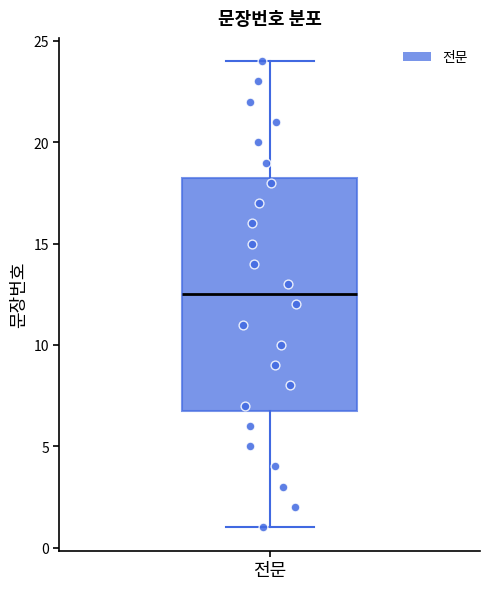

Where is the lower edge of the box for 전문 on the y-axis? The values are not printed on the chart, so give them approximately, as read against the axis.

7.0